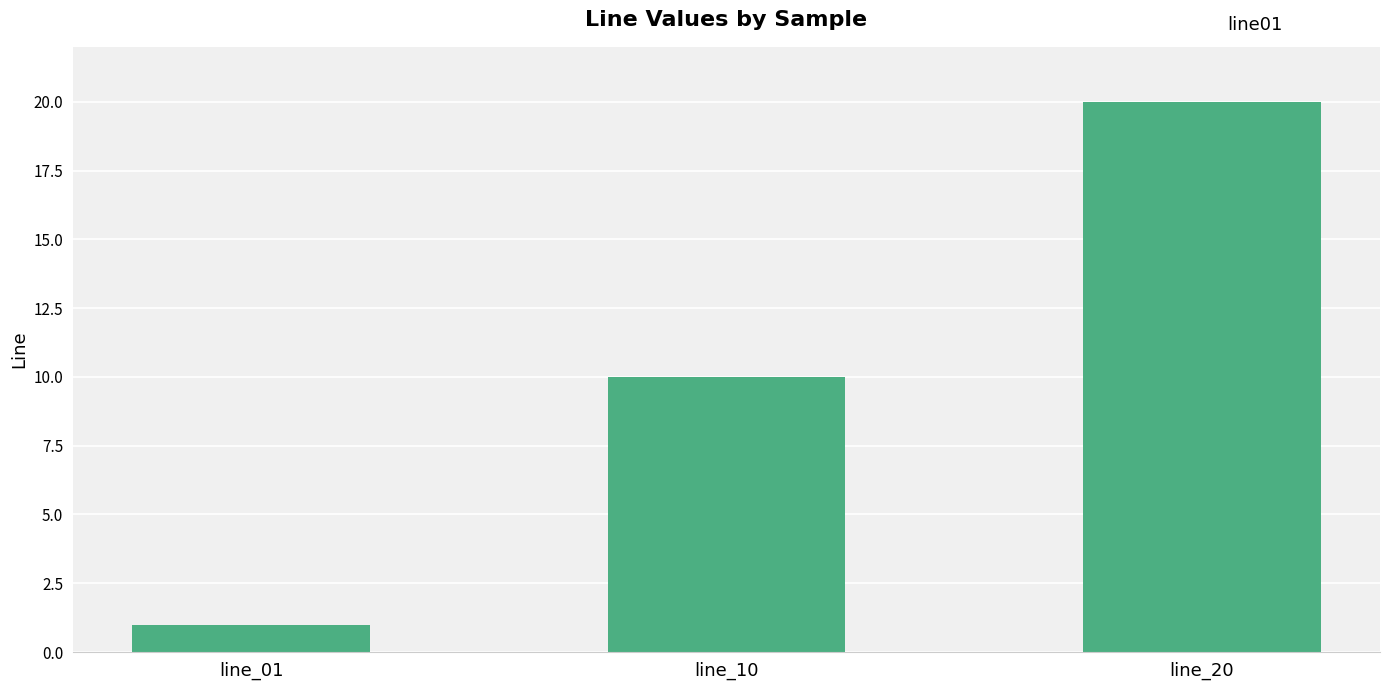

Is it true that the value at line_10 is 2?

False